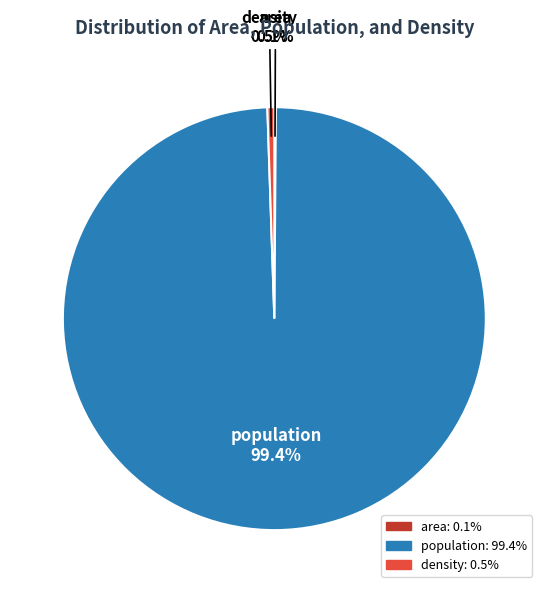

Which has a higher value, density: 0.5% or population: 99.4%?

population: 99.4%